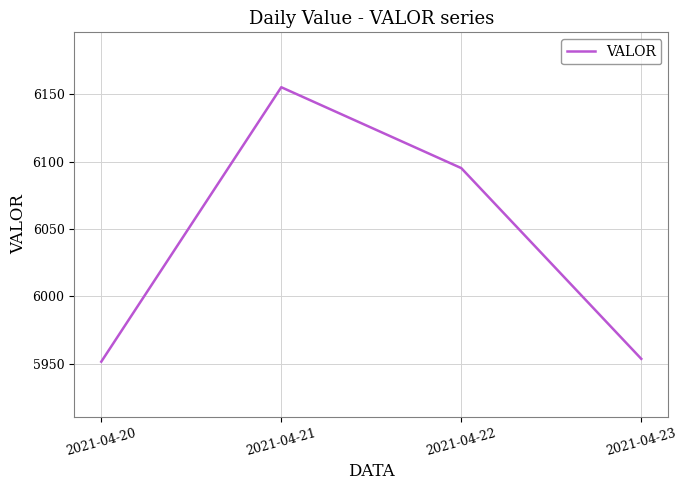

Where is the data nearest to the value 6053?

2021-04-22